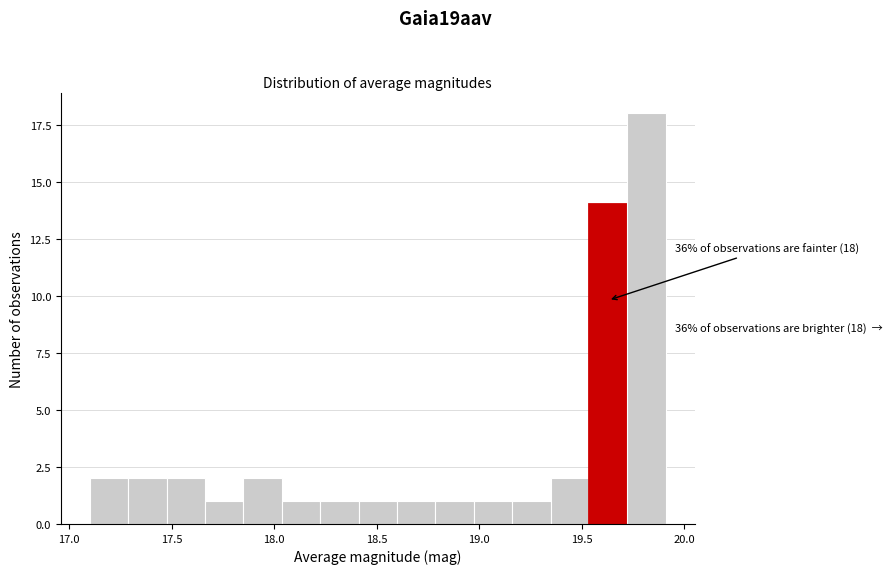

Around what value on the x-axis is the tallest bar? Give the approximate position of its centre, as read against the axis.

19.80